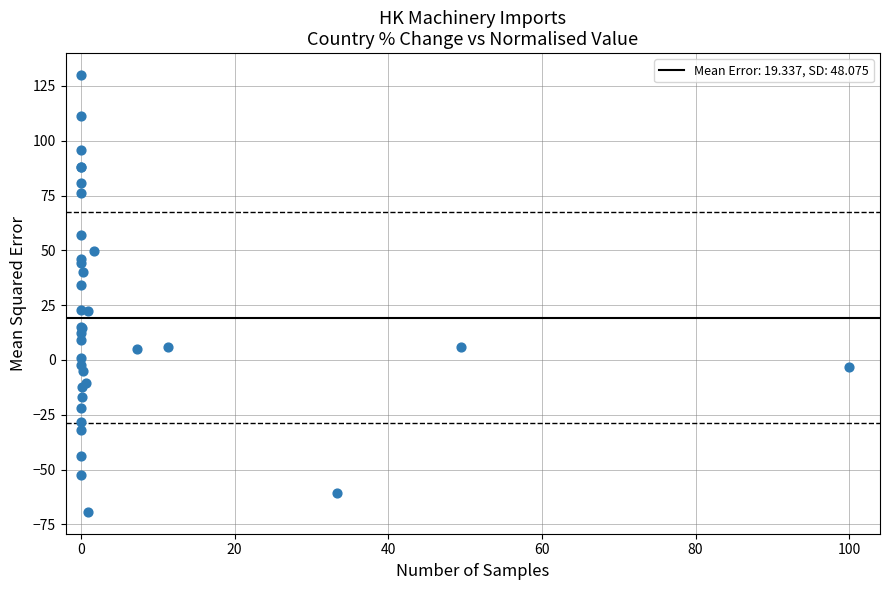

What Y value in the scatter plot is closest to 30?

34.4